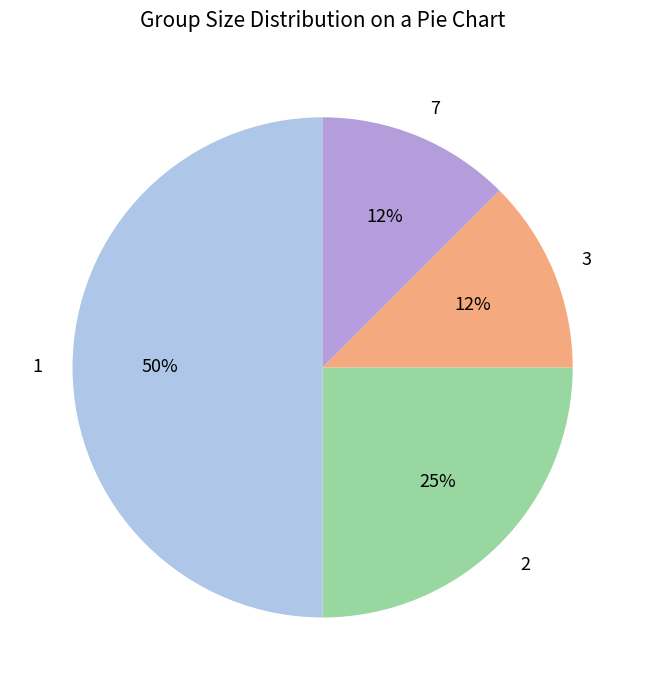

True or false: 3 accounts for 12% of the total.

True